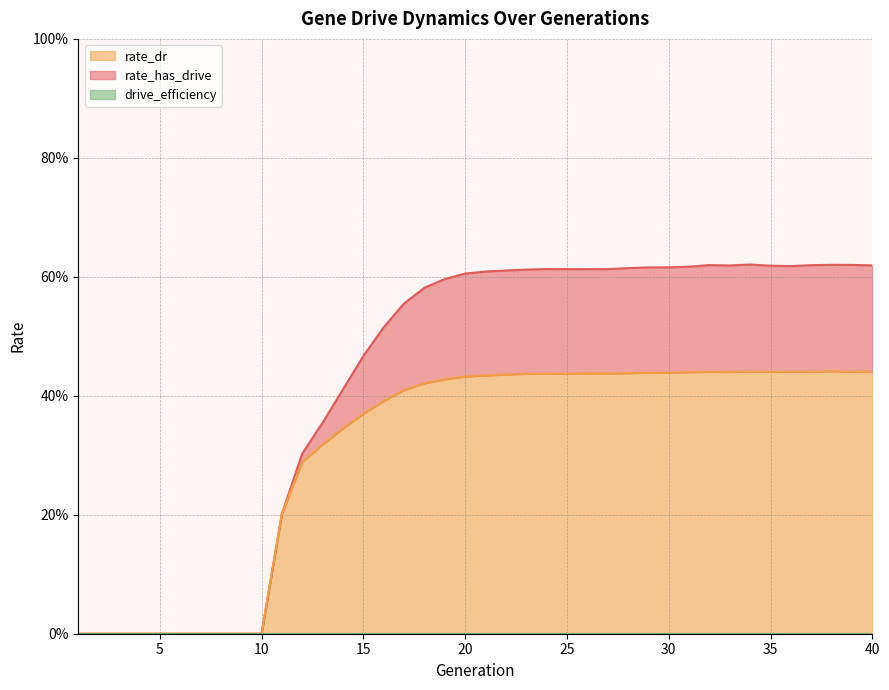

Which series has the largest range (max minus min)?

rate_has_drive